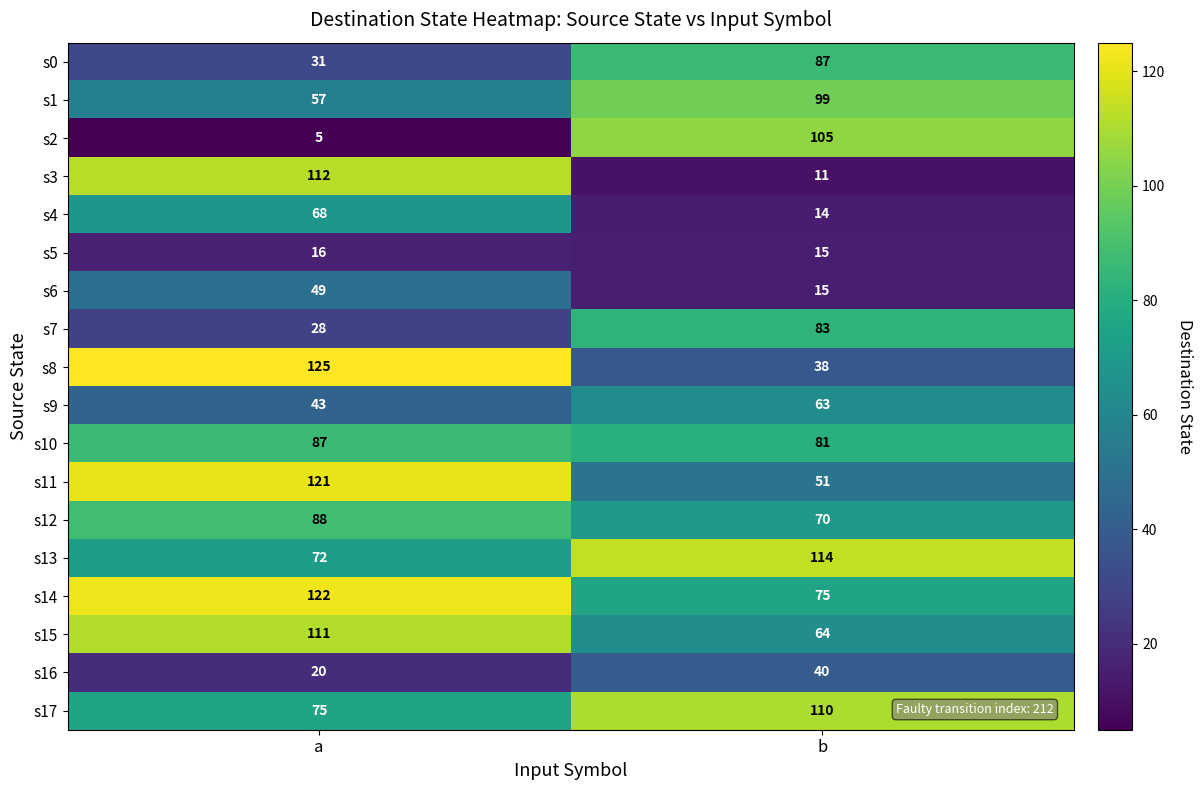

What is the sum of all s6 values?

64